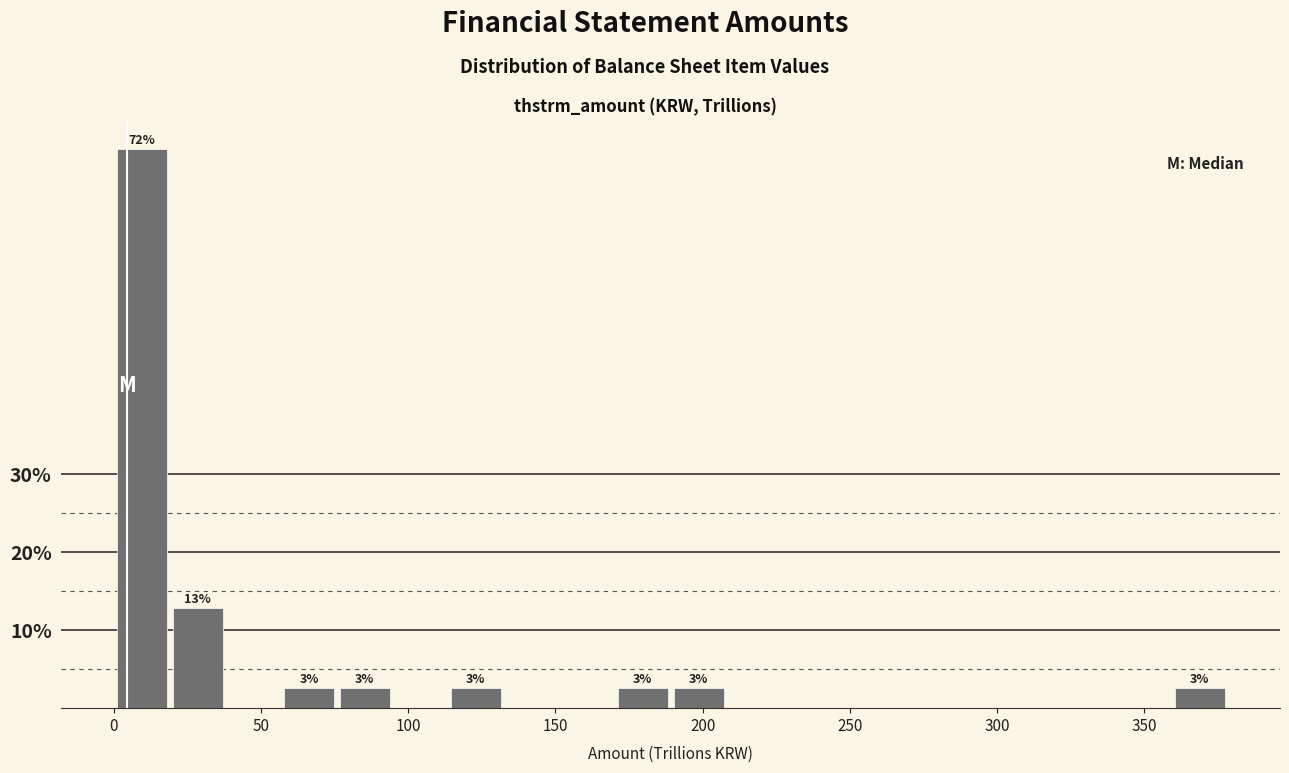

Around what value on the x-axis is the tallest bar? Give the approximate position of its centre, as read against the axis.

10